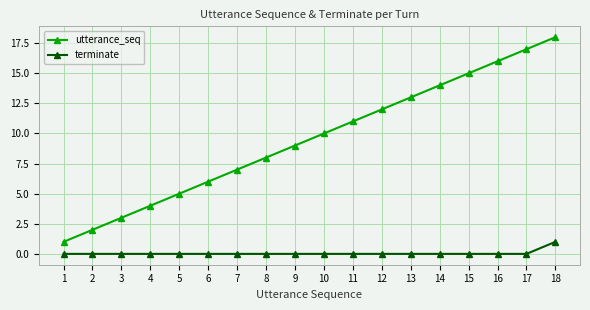

Which label corresponds to the largest value in the chart?

18